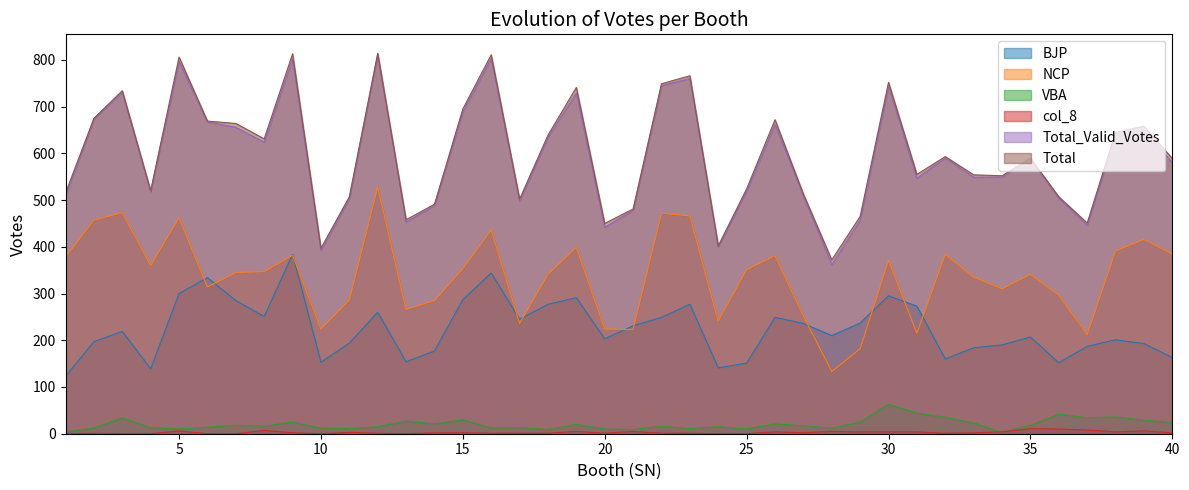

Which series has the largest total across all categories?

Total